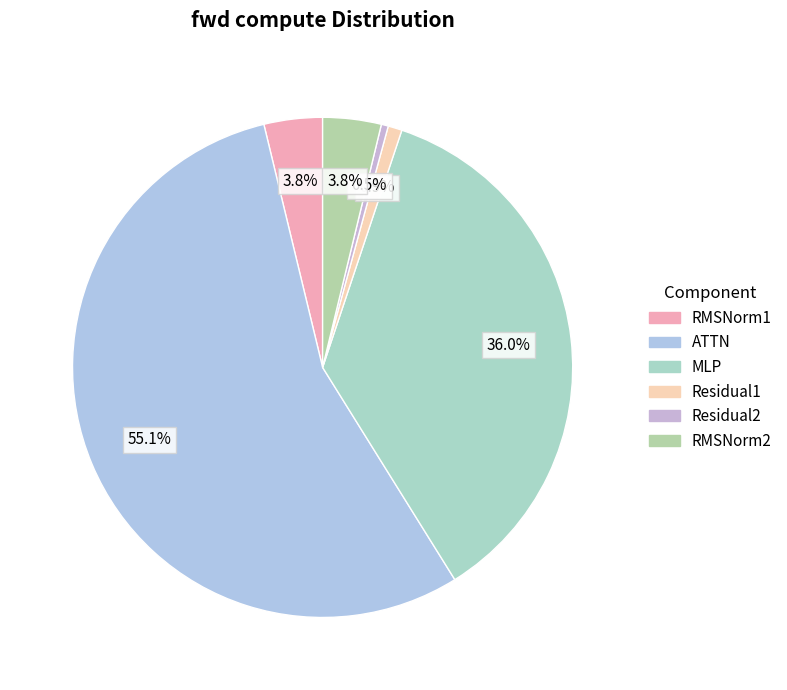

The Residual1 slice represents 14% of the pie. True or false?

False